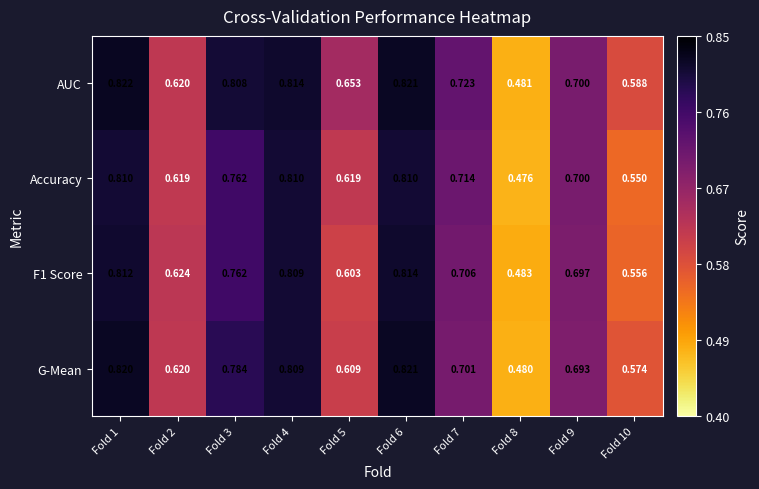

Between Fold 2 and Fold 9, which series saw the biggest shift?

Accuracy